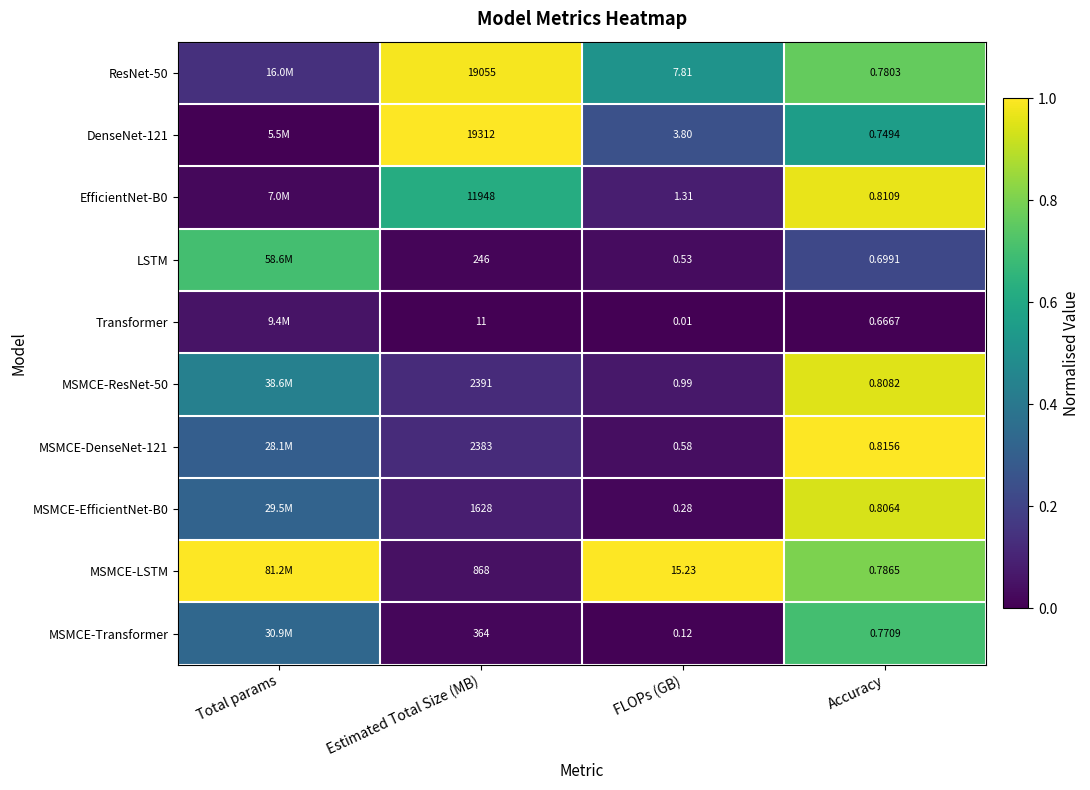

At which label does MSMCE-ResNet-50 reach its peak?

Accuracy